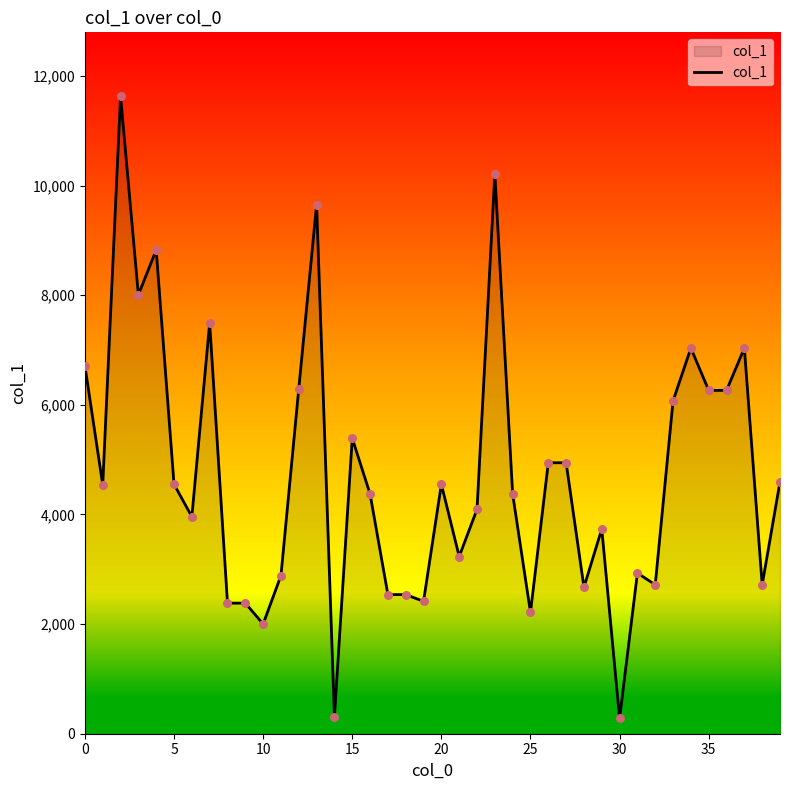

What is the minimum value shown in the chart?

279